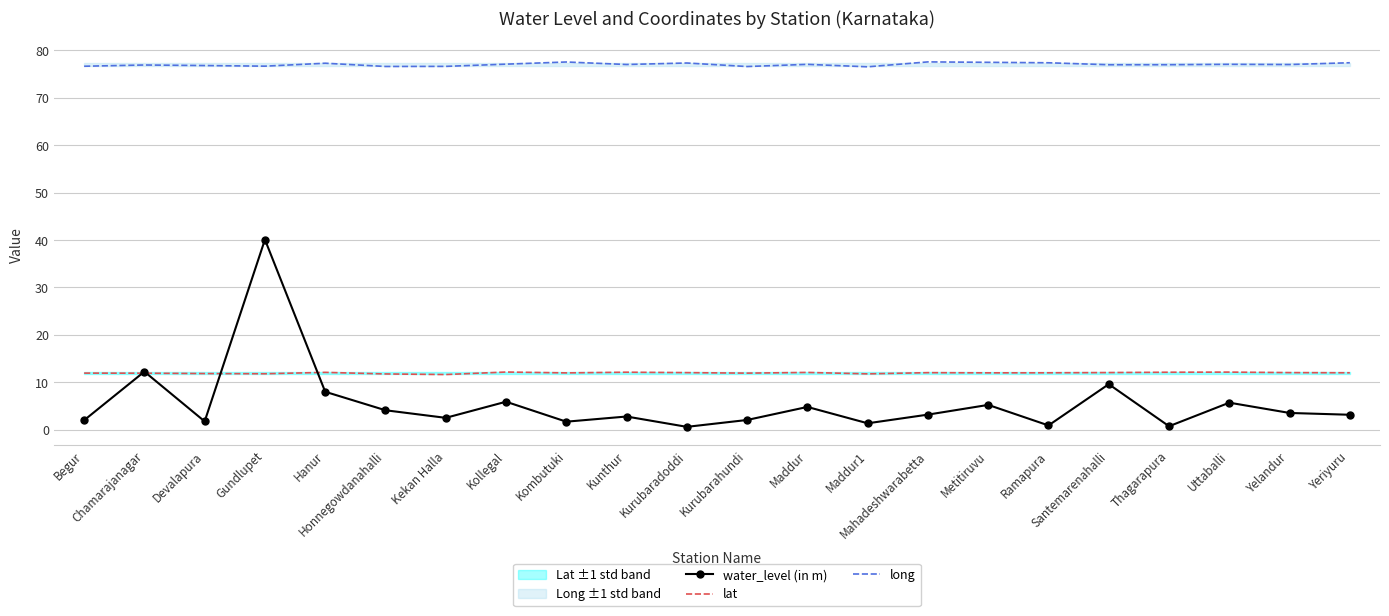

What is the approximate value of water_level (in m) at Kekan Halla?

2.5